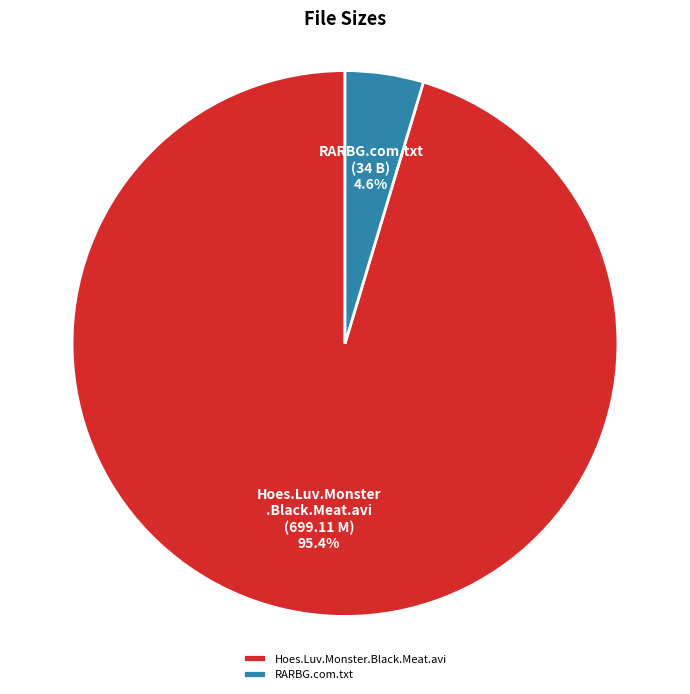

To the nearest percent, what is the difference between the largest and smallest slice percentages?

91%